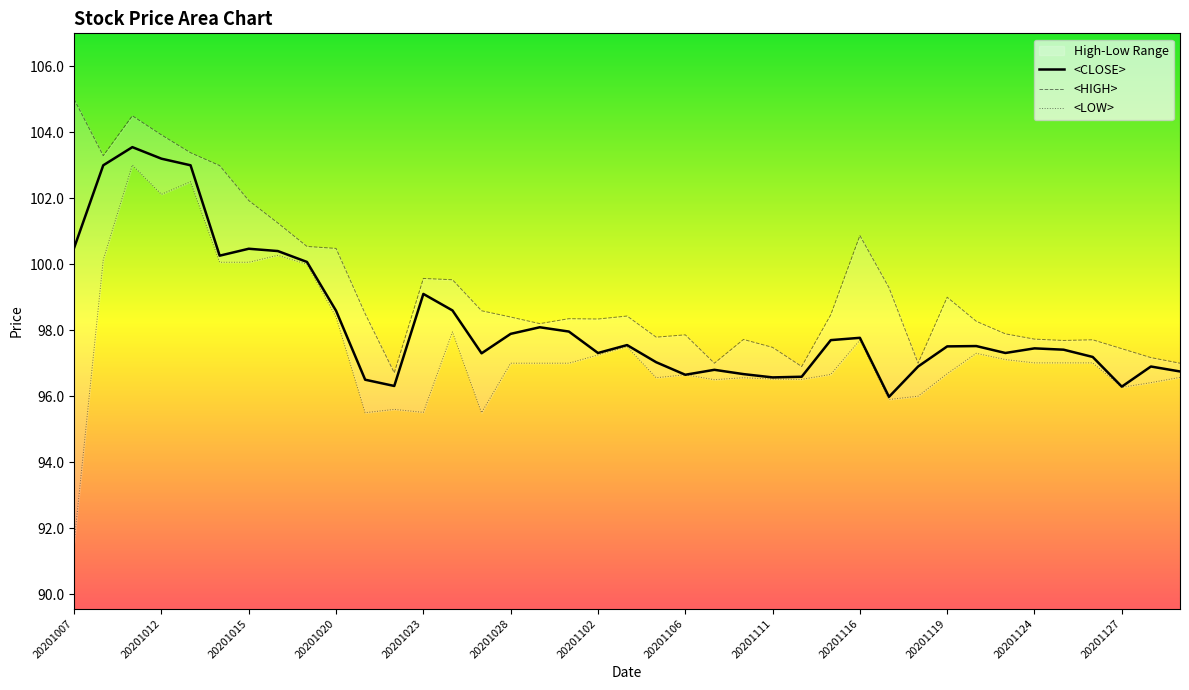

True or false: the data has more than 0 interior local peaks.

True